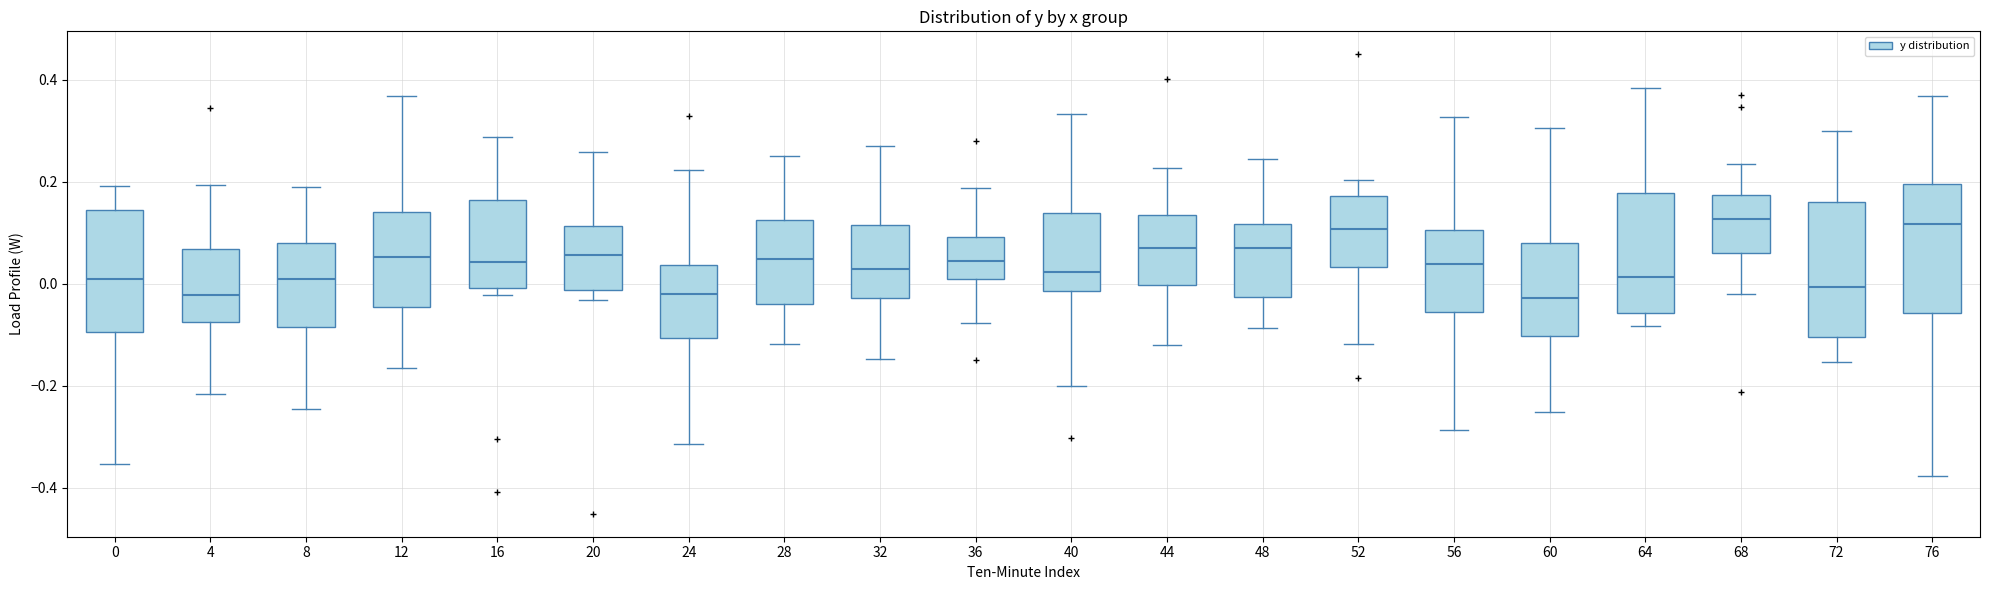

Reading left to right, transcribe this box plot: for each box, give where its median line is, the range the box spans, and where its two whiskers end, as read against the y-axis. The values are not printed on the chart, so give them approximately, as read against the axis.

0: median 0.00, box -0.10 to 0.14, whiskers -0.36 to 0.20
4: median -0.02, box -0.08 to 0.06, whiskers -0.22 to 0.20
8: median 0.00, box -0.08 to 0.08, whiskers -0.24 to 0.20
12: median 0.06, box -0.04 to 0.14, whiskers -0.16 to 0.36
16: median 0.04, box 0.00 to 0.16, whiskers -0.02 to 0.28
20: median 0.06, box -0.02 to 0.12, whiskers -0.04 to 0.26
24: median -0.02, box -0.10 to 0.04, whiskers -0.32 to 0.22
28: median 0.04, box -0.04 to 0.12, whiskers -0.12 to 0.26
32: median 0.02, box -0.02 to 0.12, whiskers -0.14 to 0.28
36: median 0.04, box 0.00 to 0.10, whiskers -0.08 to 0.18
40: median 0.02, box -0.02 to 0.14, whiskers -0.20 to 0.34
44: median 0.08, box 0.00 to 0.14, whiskers -0.12 to 0.22
48: median 0.08, box -0.02 to 0.12, whiskers -0.08 to 0.24
52: median 0.10, box 0.04 to 0.18, whiskers -0.12 to 0.20
56: median 0.04, box -0.06 to 0.10, whiskers -0.28 to 0.32
60: median -0.02, box -0.10 to 0.08, whiskers -0.26 to 0.30
64: median 0.02, box -0.06 to 0.18, whiskers -0.08 to 0.38
68: median 0.12, box 0.06 to 0.18, whiskers -0.02 to 0.24
72: median 0.00, box -0.10 to 0.16, whiskers -0.16 to 0.30
76: median 0.12, box -0.06 to 0.20, whiskers -0.38 to 0.36